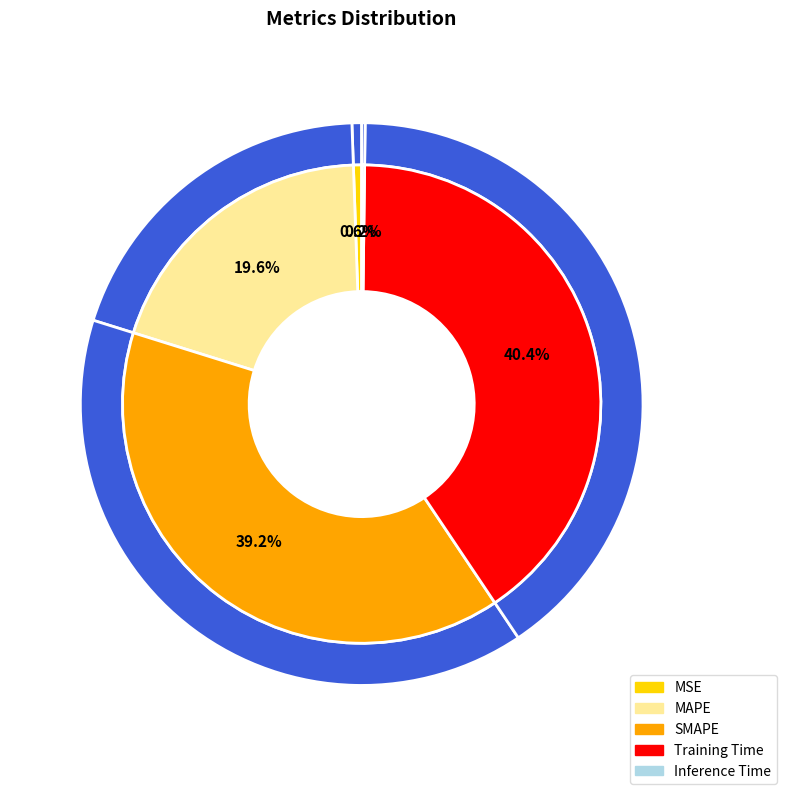

True or false: Training Time accounts for 40% of the total.

True